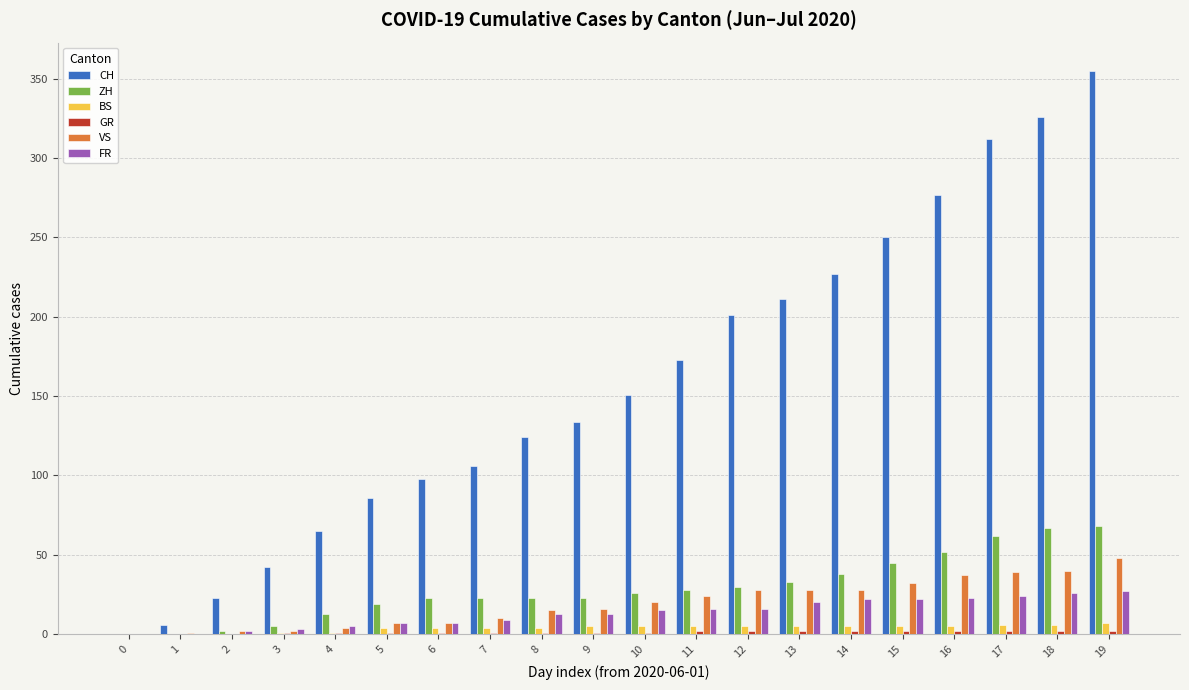

What is the greatest value displayed?

355